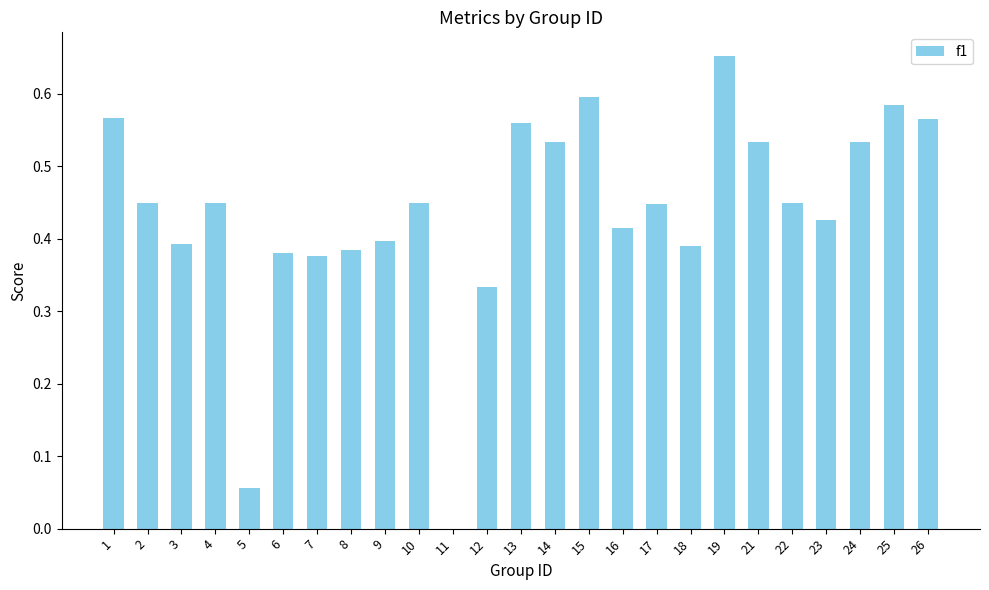

Which label corresponds to the largest value in the chart?

19